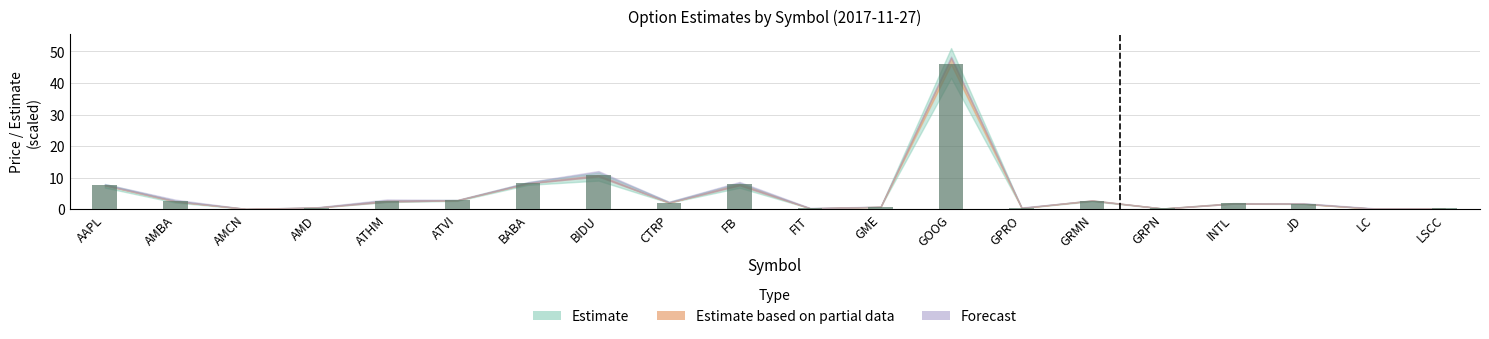

What is the maximum value shown in the chart?

45.9